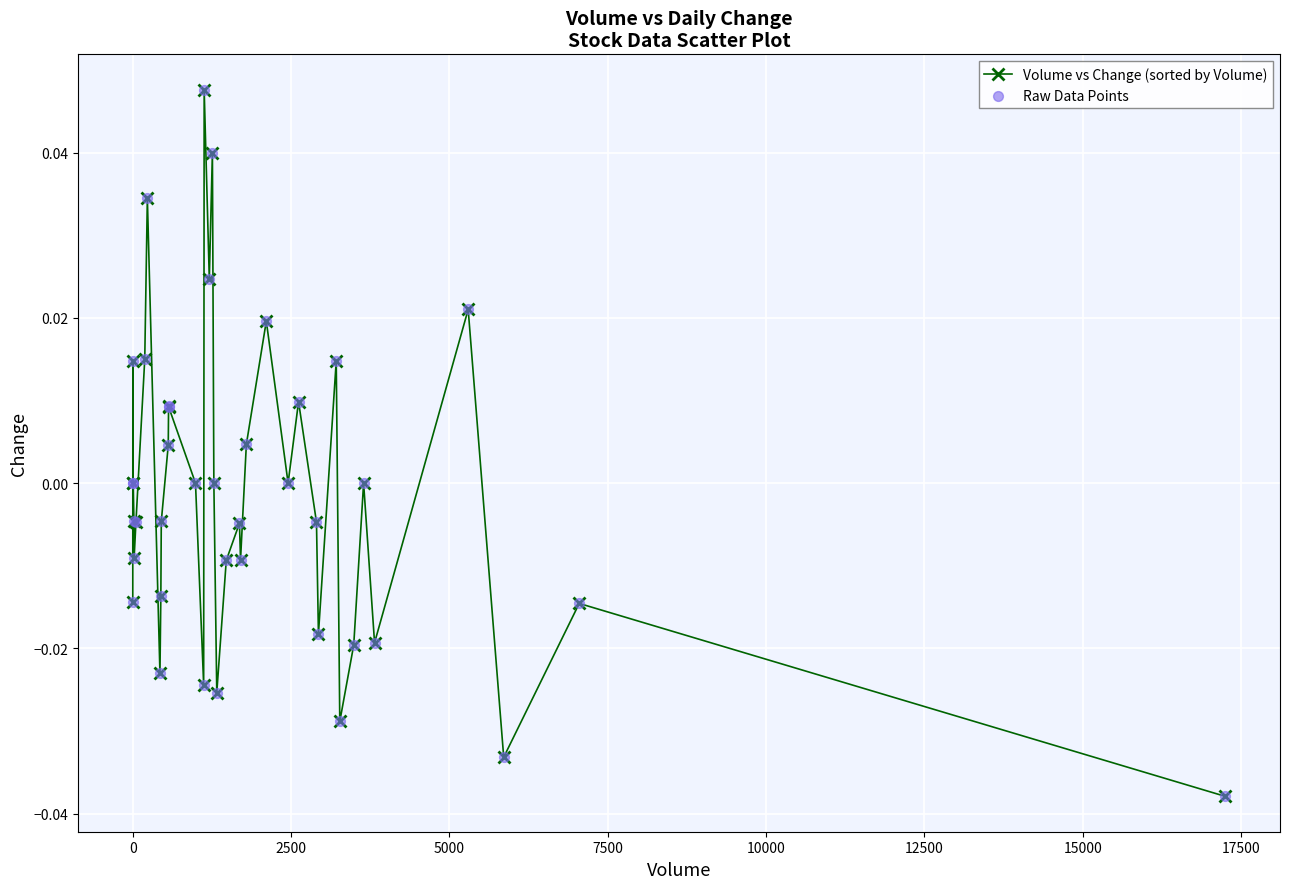

True or false: the data has more than 2 interior local peaks.

True